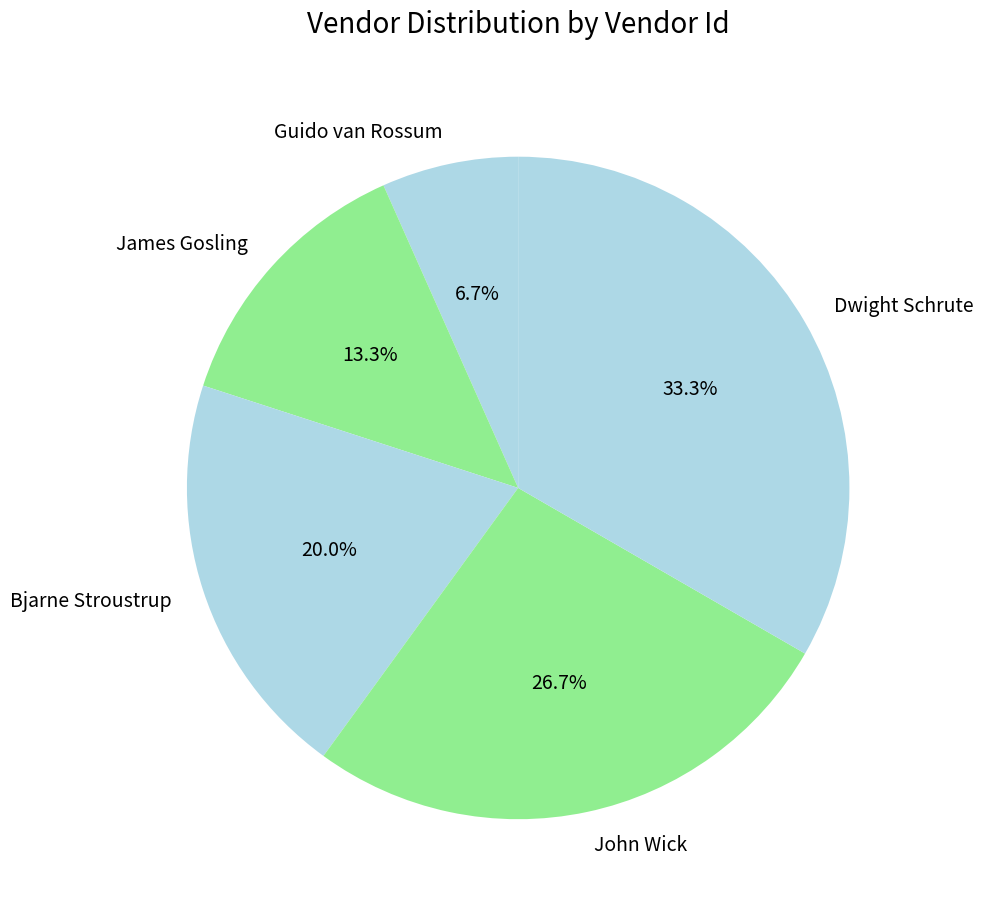

Which has a higher value, Bjarne Stroustrup or James Gosling?

Bjarne Stroustrup